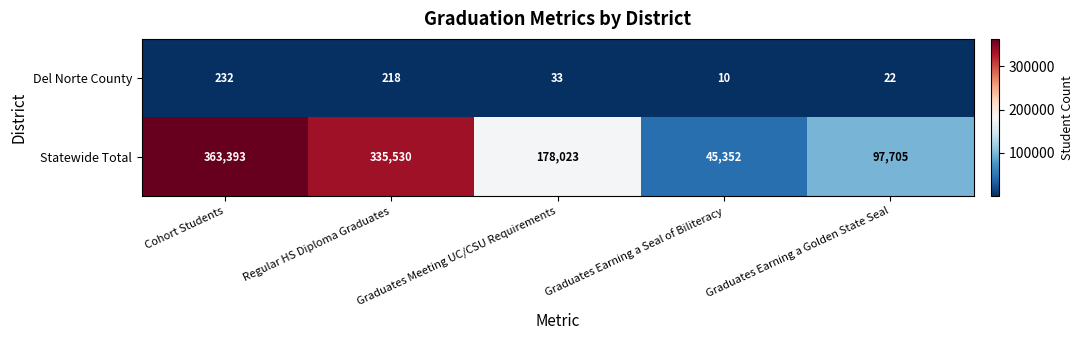

Which category has the lowest value across all series?

Graduates Earning a Seal of Biliteracy